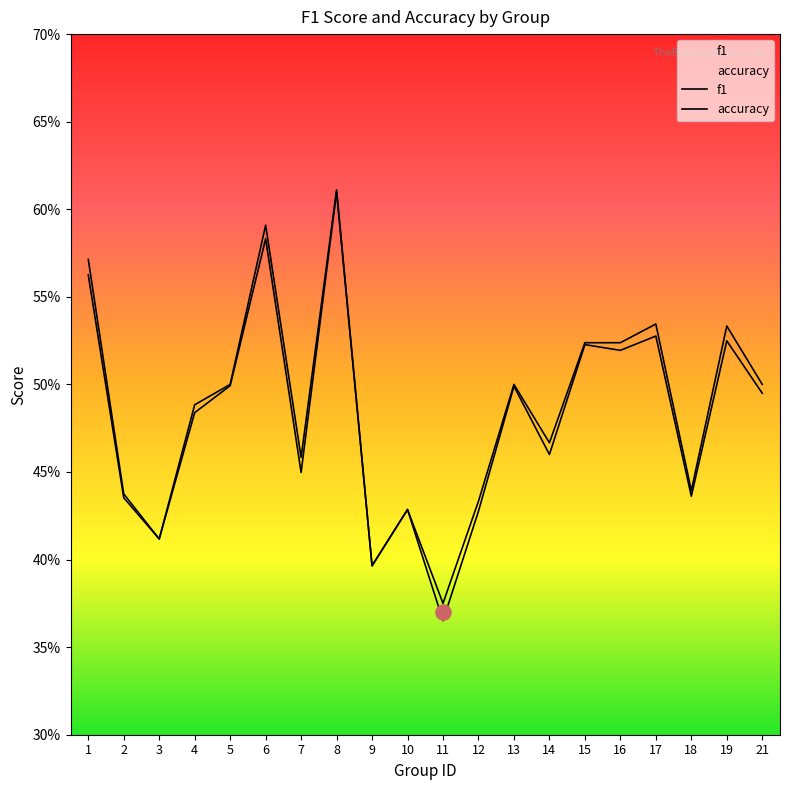

What is the total value across all series at 2?

0.9